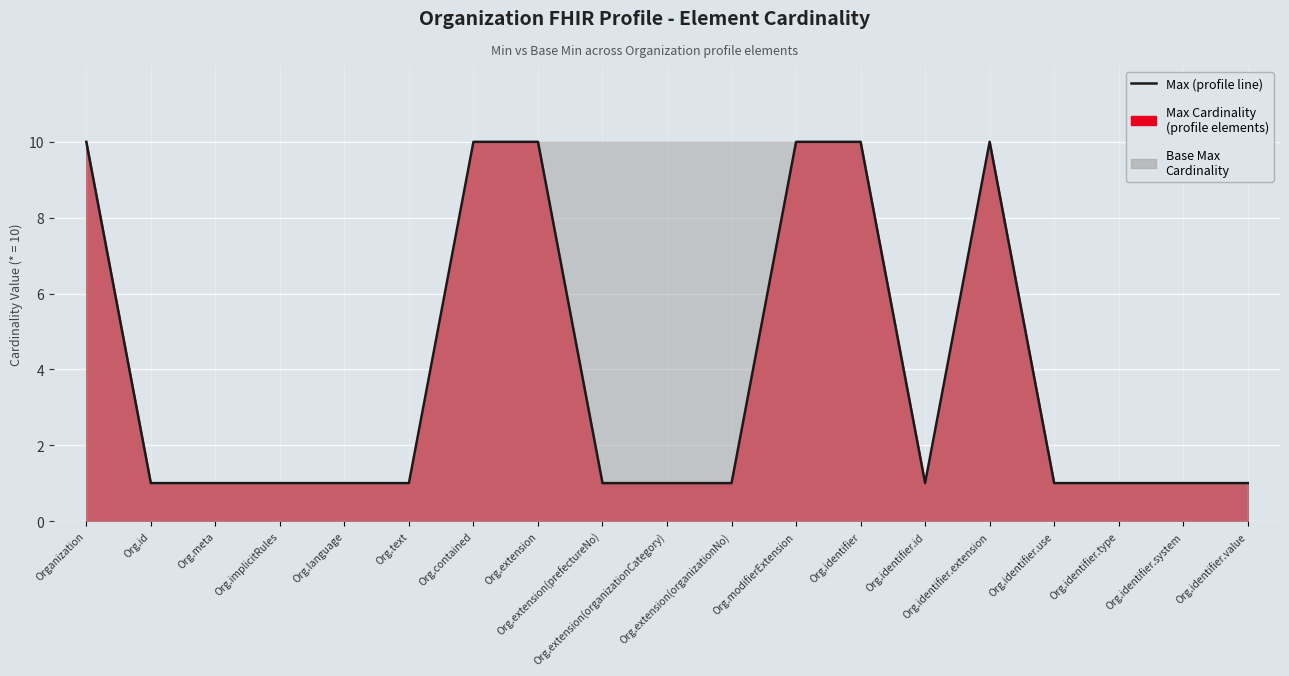

What is the difference between the maximum and minimum values?

9